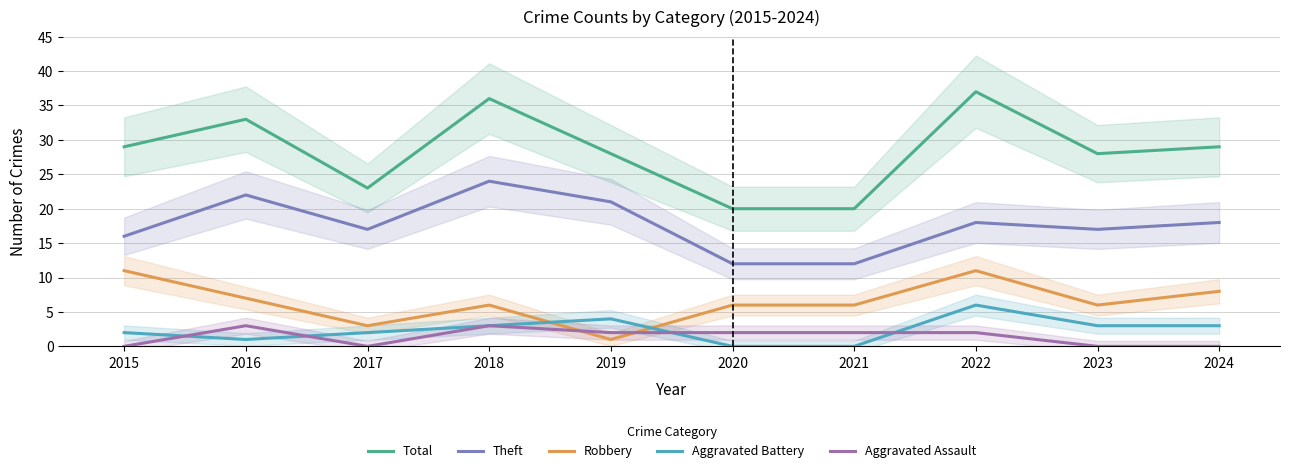

True or false: Aggravated Battery and Theft cross at least once.

False